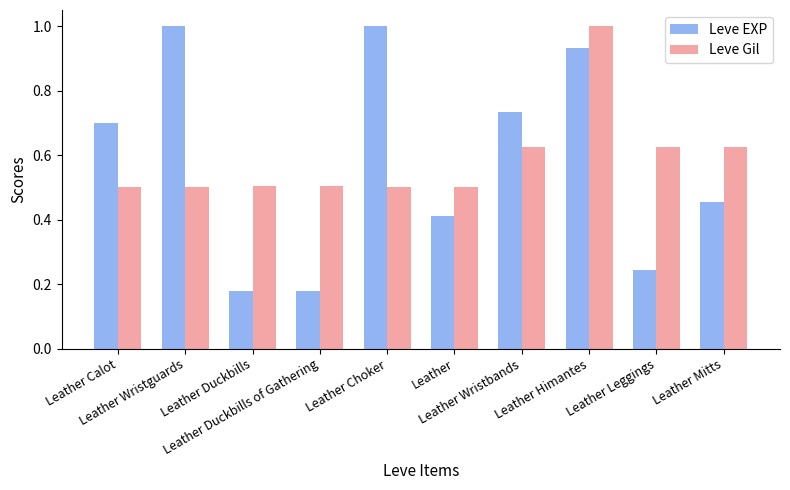

At how many categories does at least one series exceed 0?

10